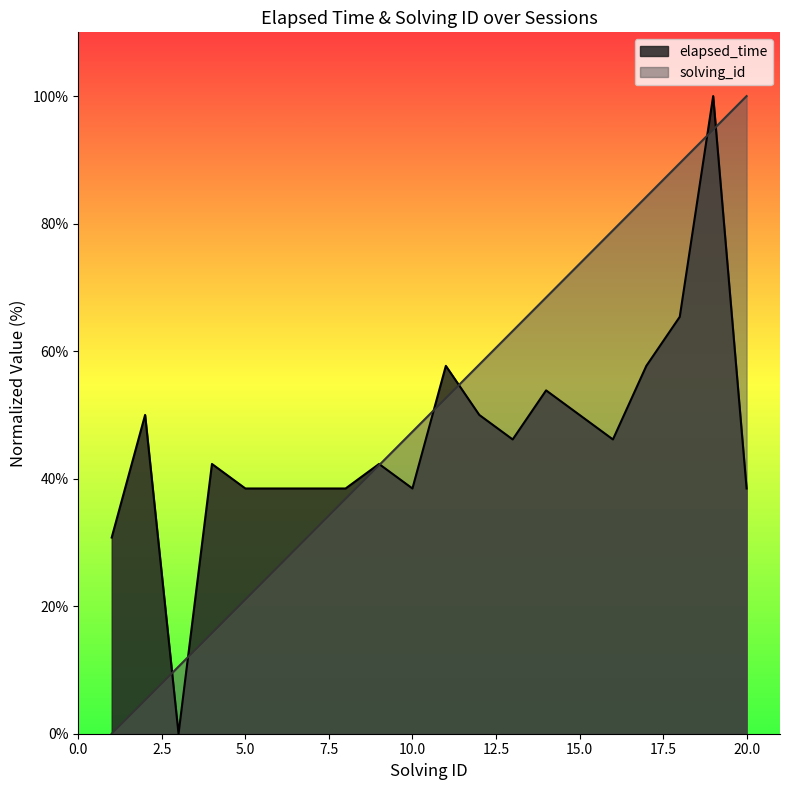

How many data points in elapsed_time are less than 46?

10